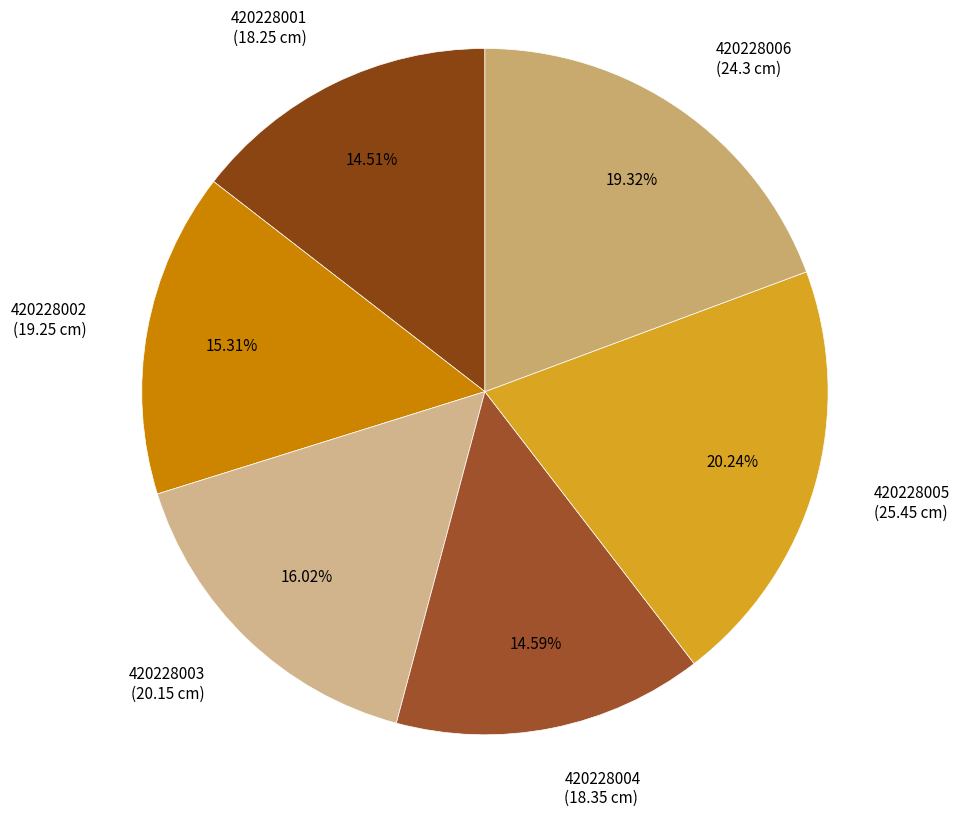

How many segments does this pie chart have?

6